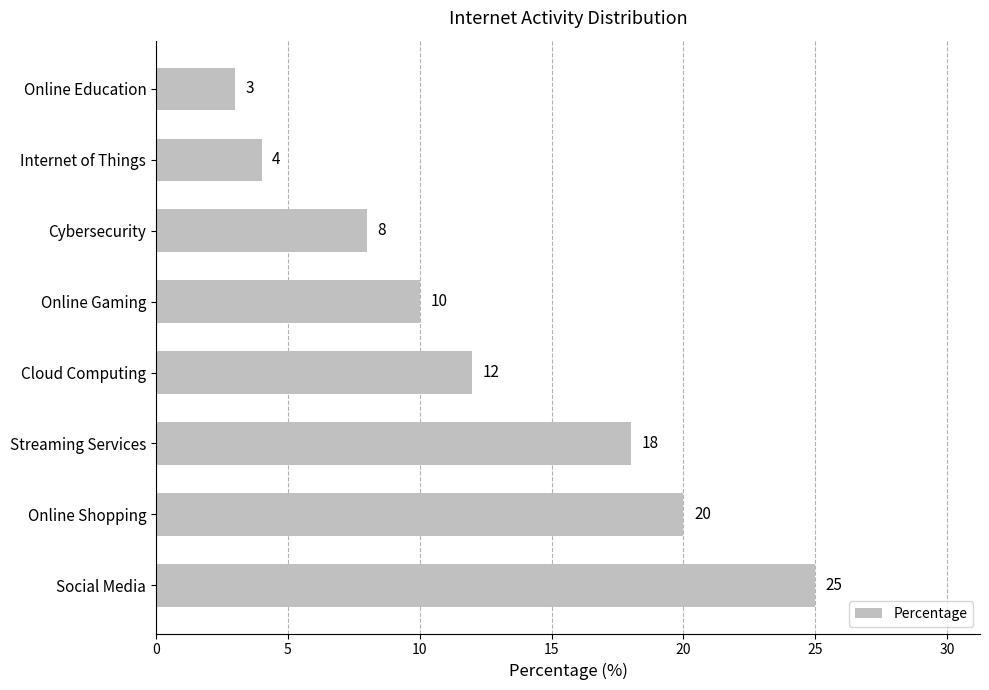

Where is the data nearest to the value 14?

Cloud Computing